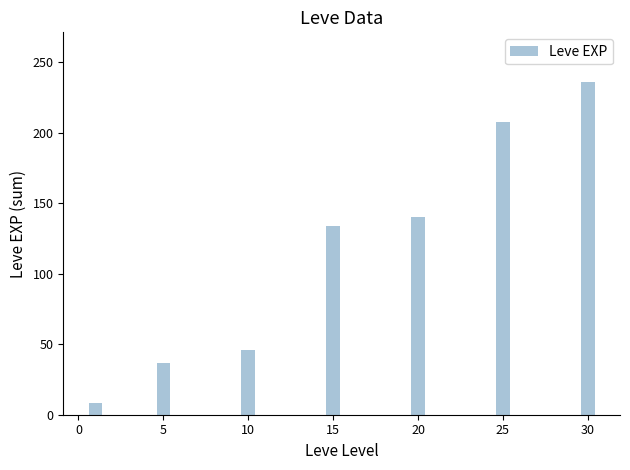

Reading left to right, extract all data points from this chart.

0=8	5=37	10=46	15=134	20=140	25=208	30=236